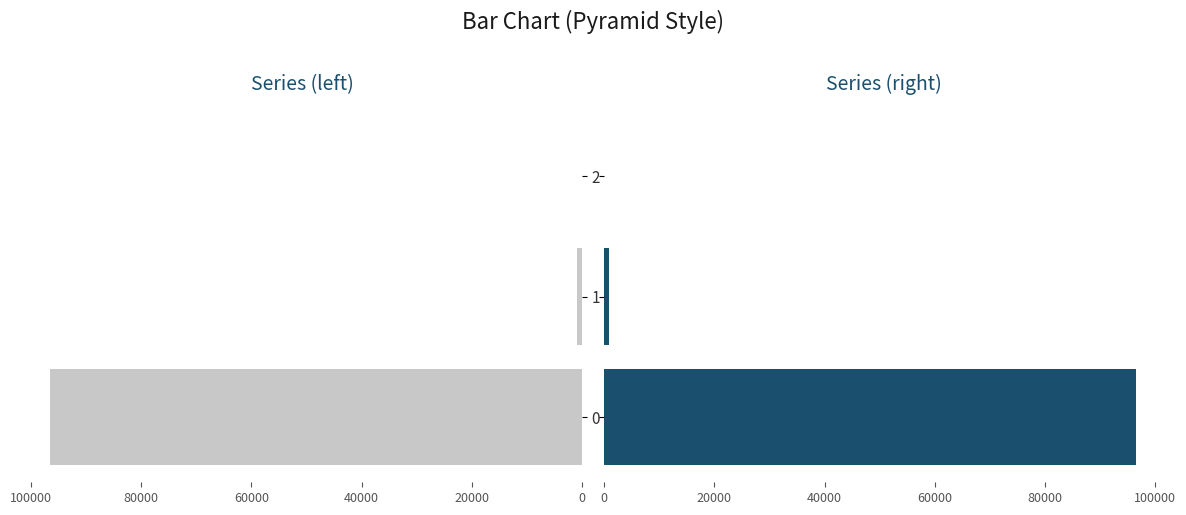

What is the average value of the col_0 (right) series?

32488.5